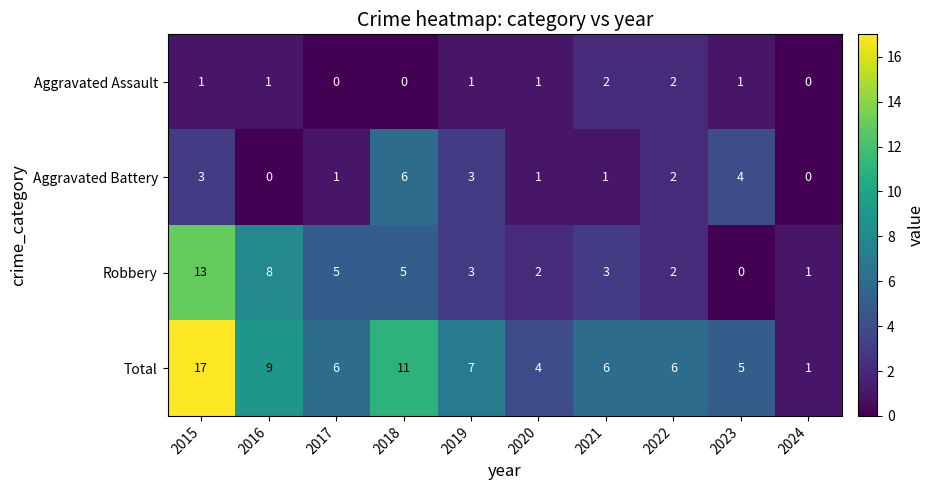

What is the sum of the Aggravated Battery values at 2017 and 2015?

4